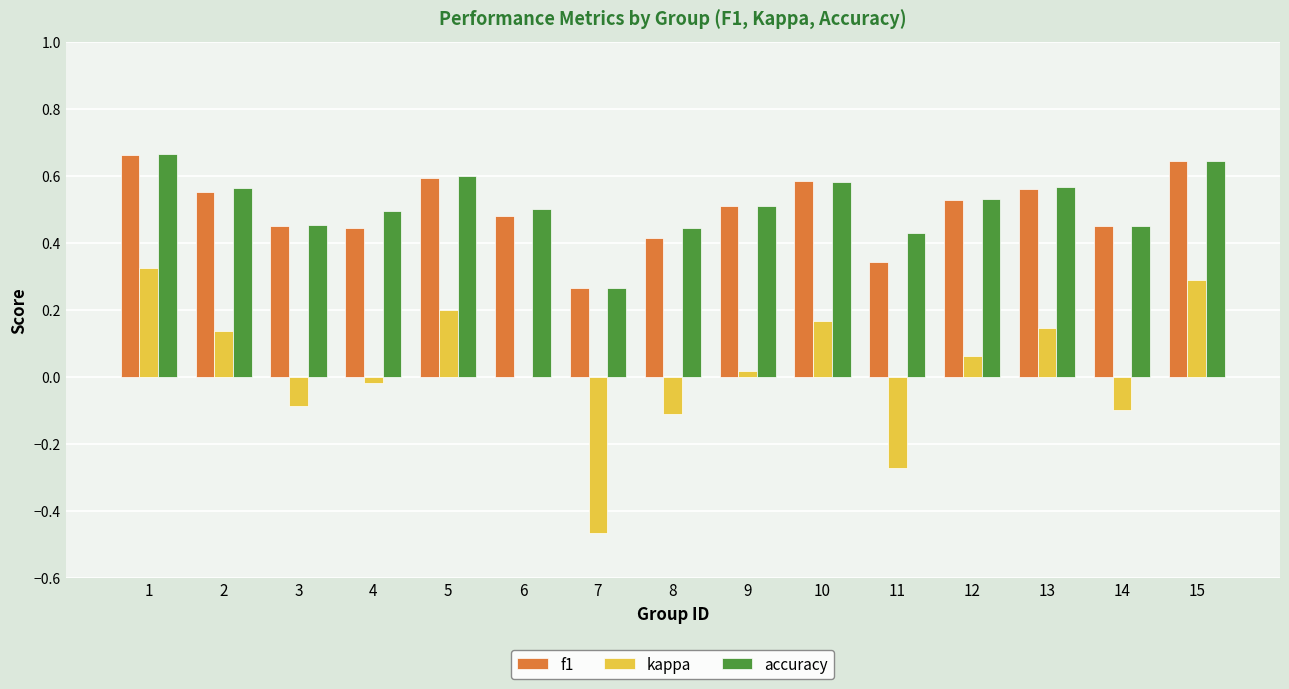

The kappa series shows 0.3 at 5. True or false?

False